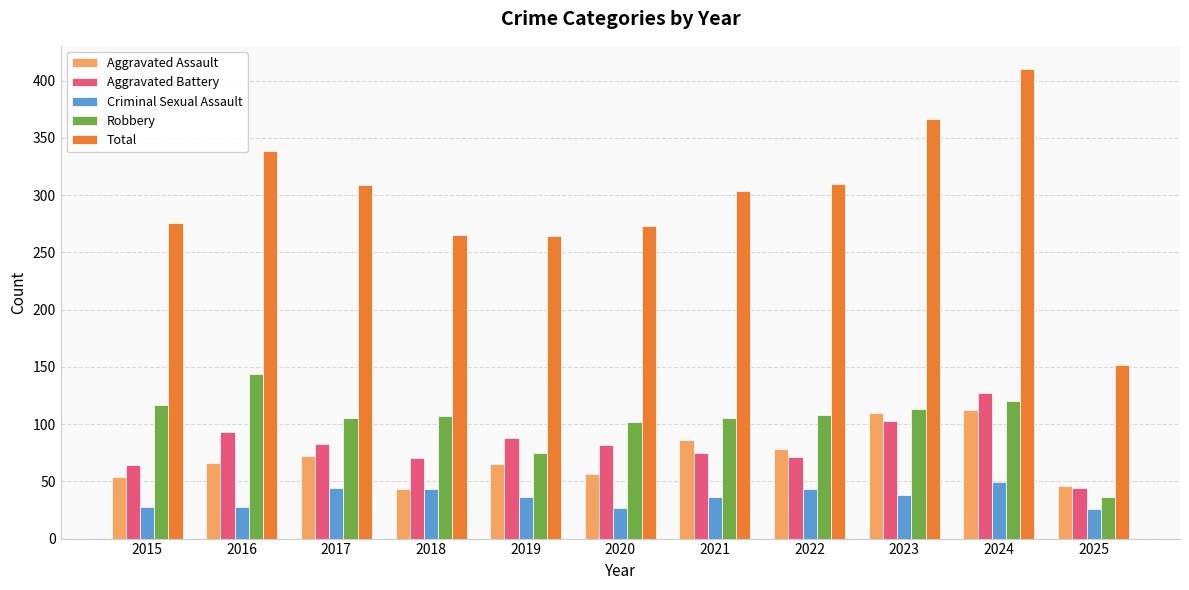

How many groups of bars are there?

11